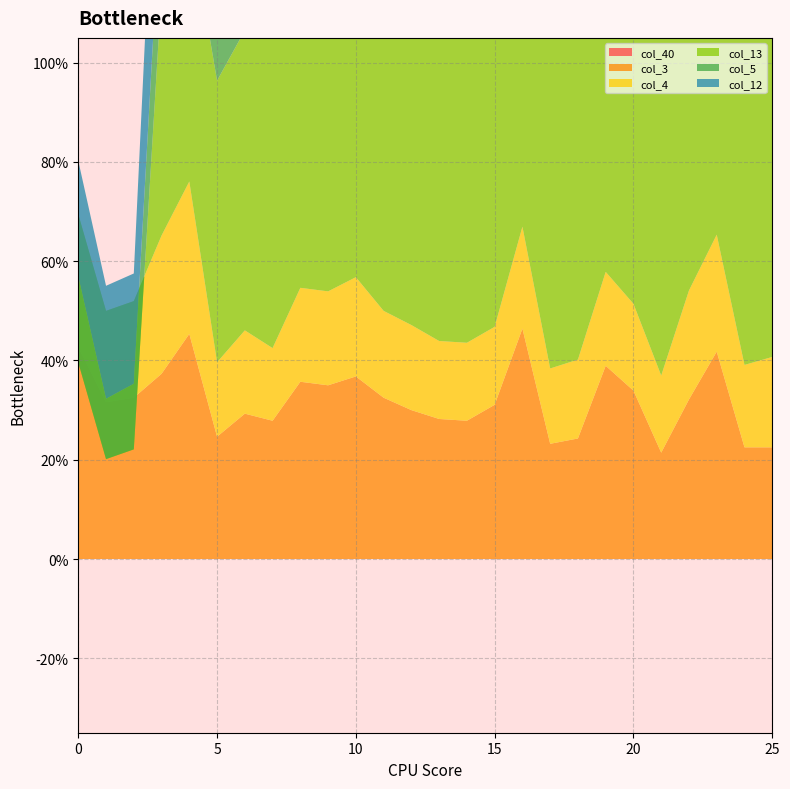

Reading left to right, list all the values displayed in this chart.

col_40: 0.0	0.0	0.0	0.0	0.0	0.0	0.0	0.0	0.0	0.0	0.0	0.0	0.0	0.0	0.0	0.0	0.0	0.0	0.0	0.0	0.0	0.0	0.0	0.0	0.0	0.0
col_3: 0.4	0.3	0.3	0.4	0.5	0.2	0.3	0.3	0.4	0.3	0.4	0.3	0.3	0.3	0.3	0.3	0.5	0.2	0.2	0.4	0.3	0.2	0.3	0.4	0.2	0.2
col_4: 0.3	0.2	0.2	0.3	0.3	0.1	0.2	0.1	0.2	0.2	0.2	0.2	0.2	0.2	0.2	0.2	0.2	0.2	0.2	0.2	0.2	0.2	0.2	0.2	0.2	0.2
col_13: -0.3	-0.3	-0.3	0.5	0.5	0.6	0.6	0.6	0.7	0.7	0.8	0.8	0.8	0.9	0.9	0.9	1.0	1.0	1.0	1.0	1.0	0.9	0.9	0.9	0.9	0.9
col_5: 0.2	0.1	0.1	0.2	0.2	0.1	0.1	0.1	0.1	0.1	0.1	0.1	0.1	0.1	0.1	0.1	0.1	0.1	0.1	0.1	0.1	0.1	0.2	0.2	0.1	0.1
col_12: 0.2	0.2	0.2	0.4	0.6	0.4	0.4	0.4	0.4	0.3	0.3	0.3	0.3	0.3	0.3	0.3	0.3	0.3	0.3	0.3	0.3	0.3	0.3	0.3	0.3	0.3